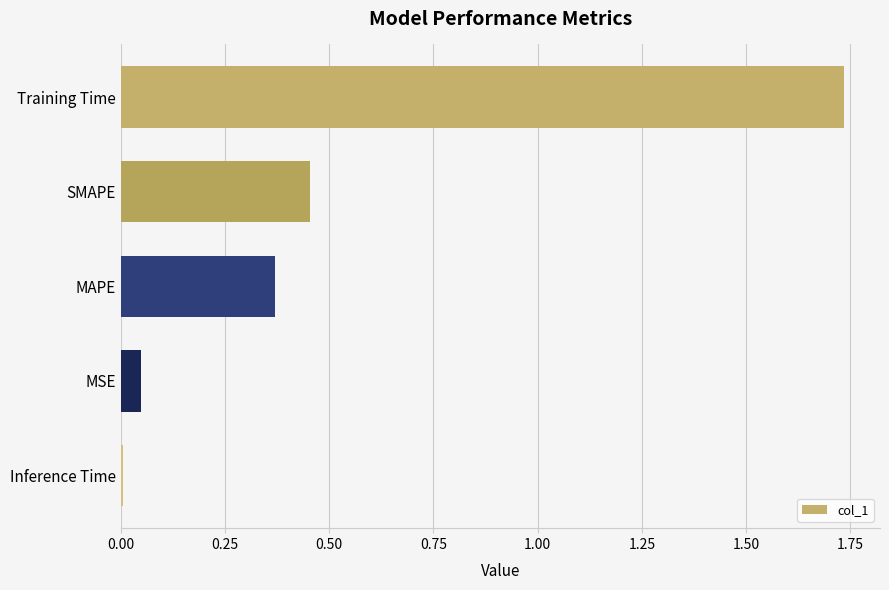

What position from the top is SMAPE?

2